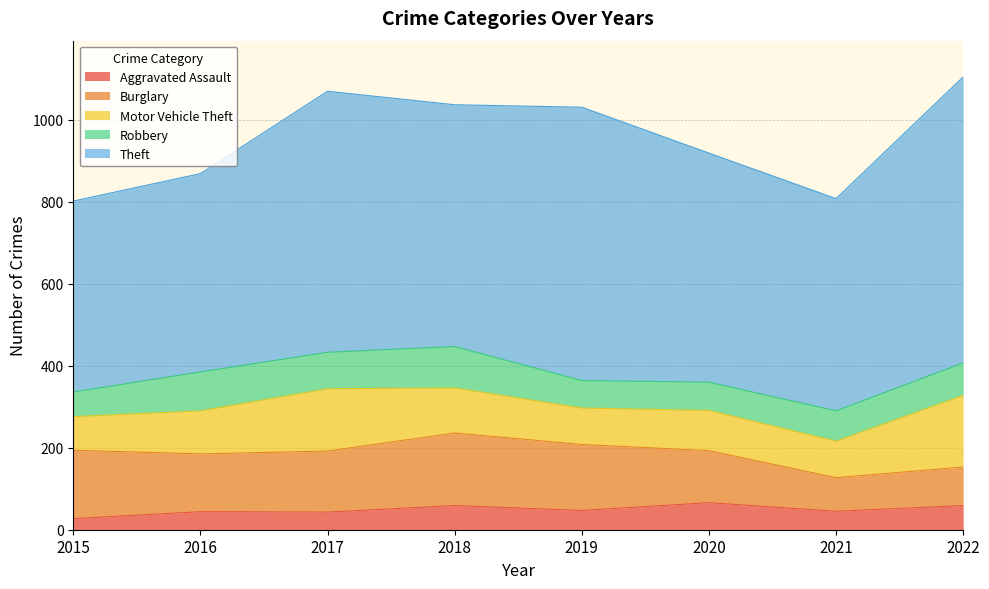

At which category does the chart reach its minimum across all series?

2015